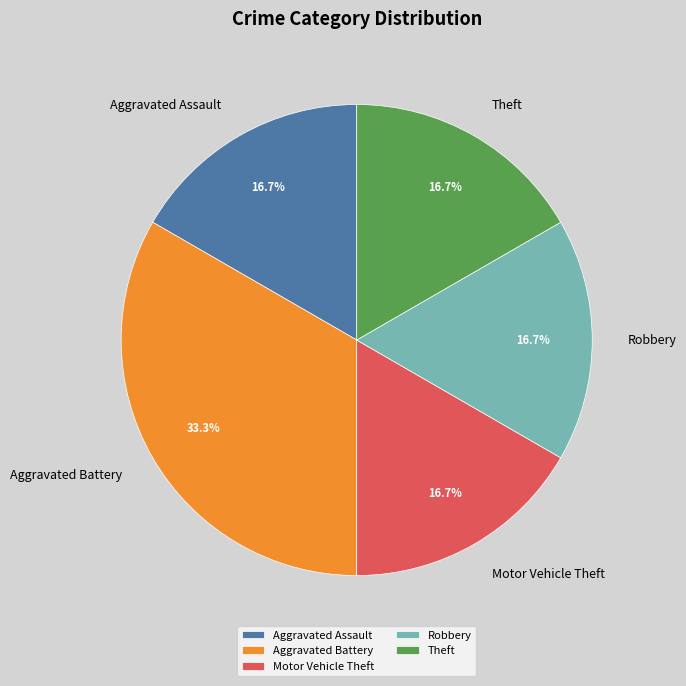

Is there a majority slice in this chart?

No